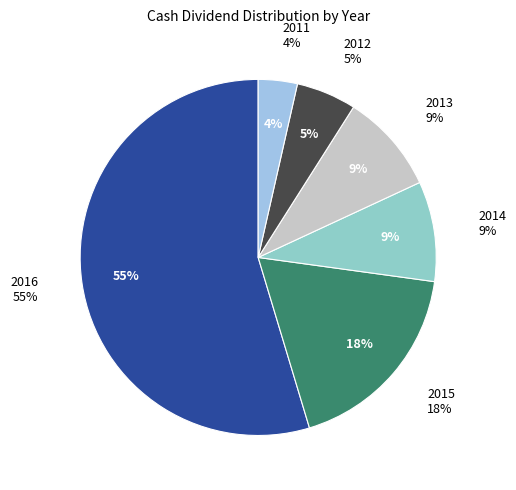

To the nearest percent, what is the average slice percentage?

17%